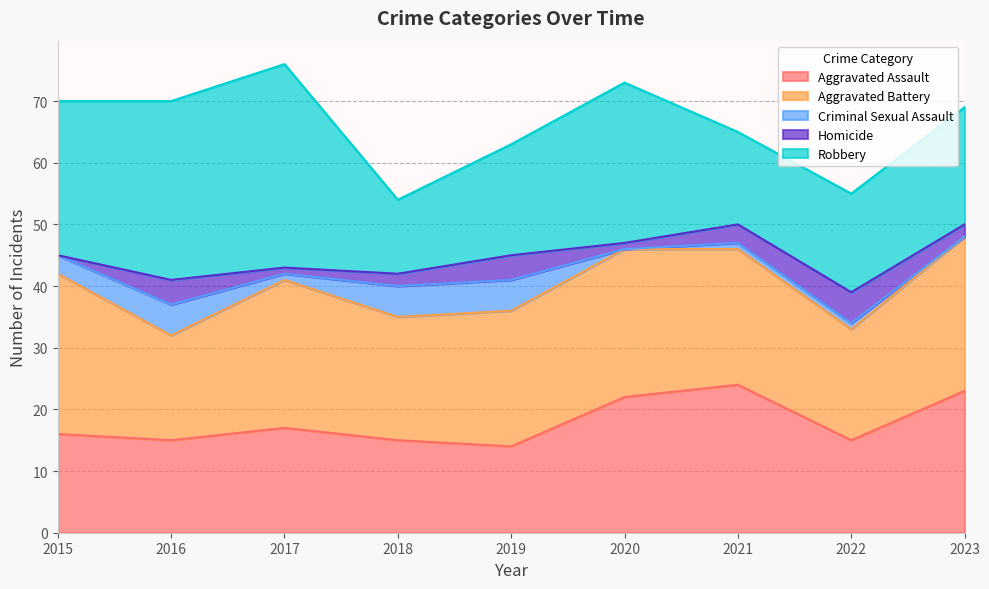

Reading right to left, what are all the values shown in this chart?

Aggravated Assault: 2023=23	2022=15	2021=24	2020=22	2019=14	2018=15	2017=17	2016=15	2015=16
Aggravated Battery: 2023=25	2022=18	2021=22	2020=24	2019=22	2018=20	2017=24	2016=17	2015=26
Criminal Sexual Assault: 2023=0	2022=1	2021=1	2020=0	2019=5	2018=5	2017=1	2016=5	2015=3
Homicide: 2023=2	2022=5	2021=3	2020=1	2019=4	2018=2	2017=1	2016=4	2015=0
Robbery: 2023=19	2022=16	2021=15	2020=26	2019=18	2018=12	2017=33	2016=29	2015=25